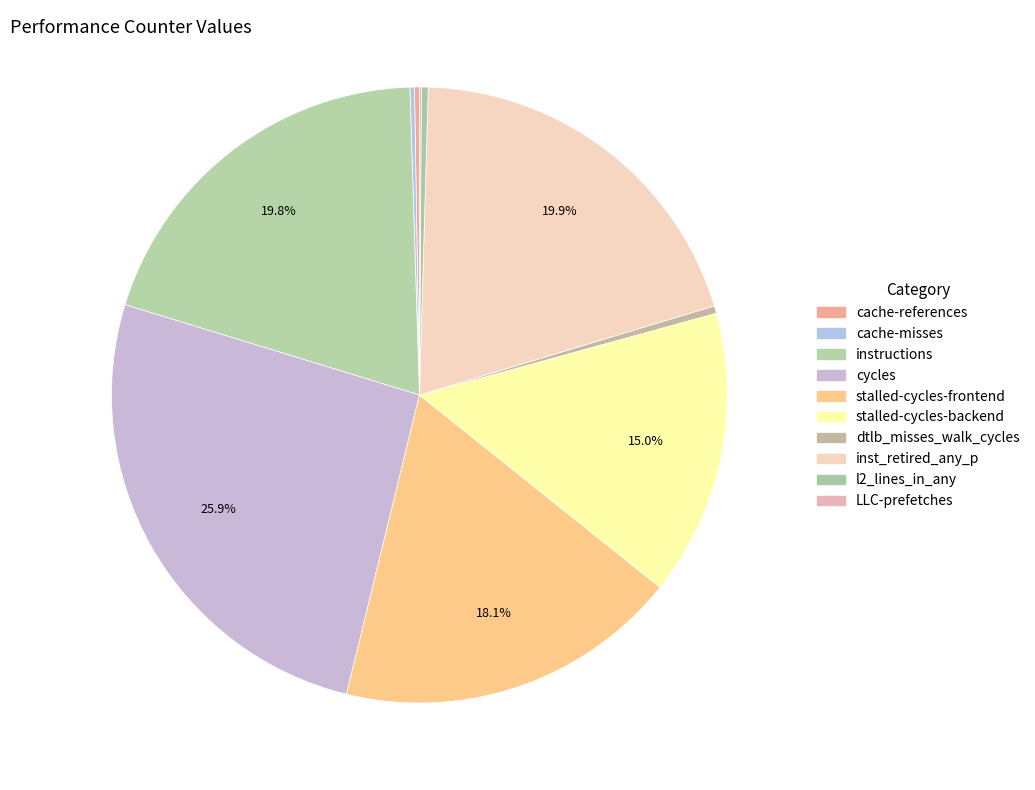

To the nearest percent, what is the average slice percentage?

10%